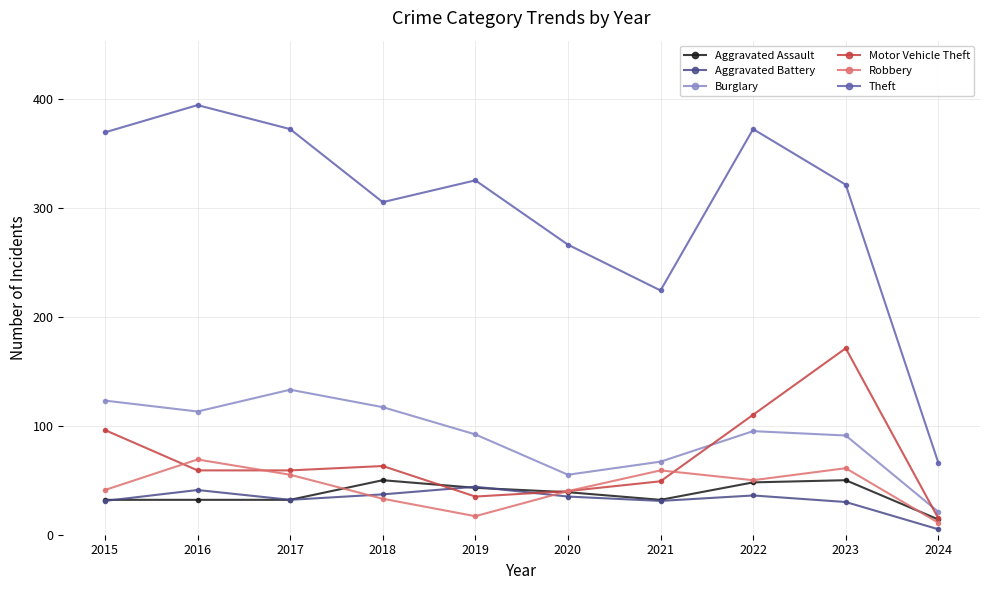

Which series has the largest total across all categories?

Theft